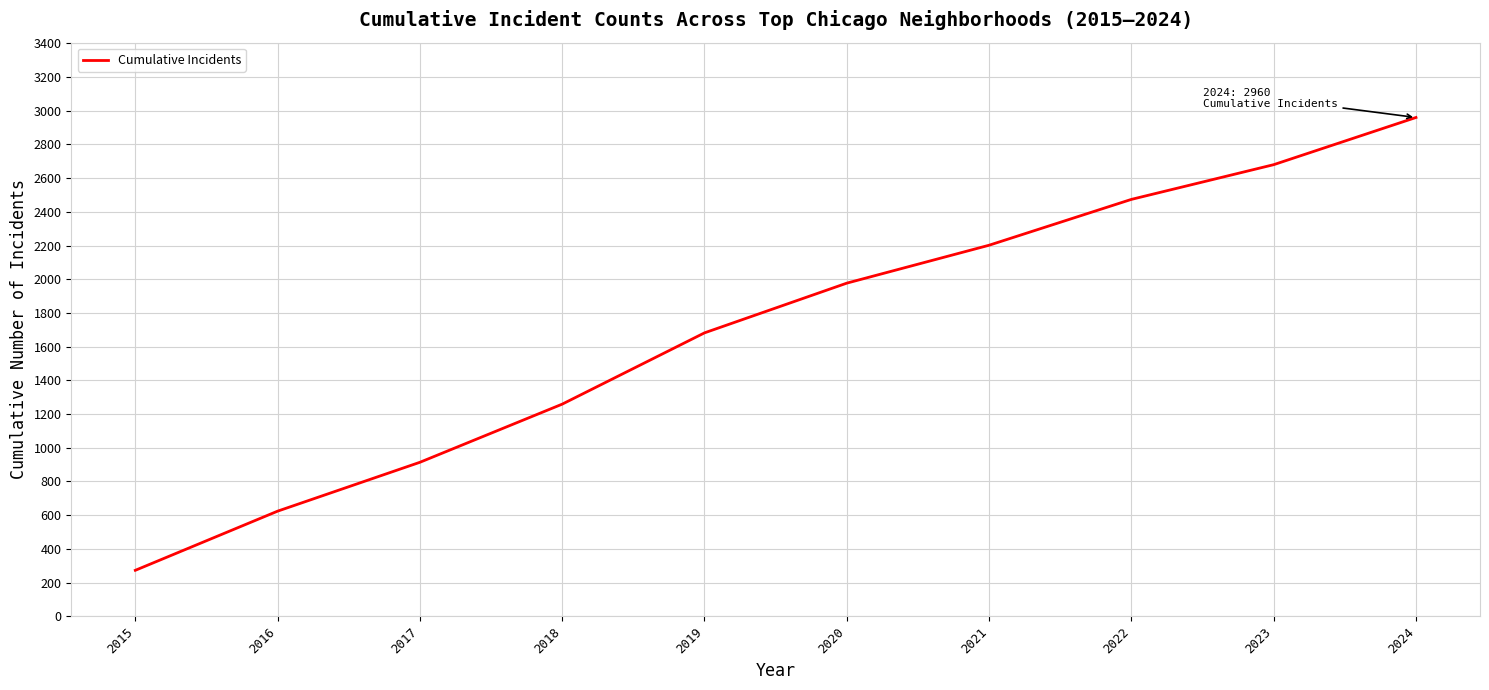

Is it true that the value at 2023 is 2680?

True